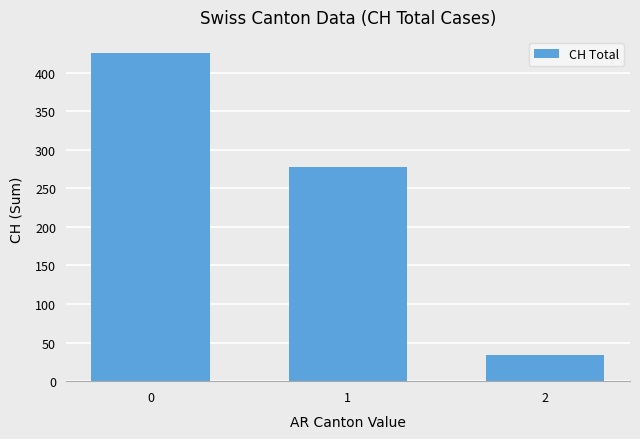

Approximately how many times larger is the value at 2 compared to 1?

0.1